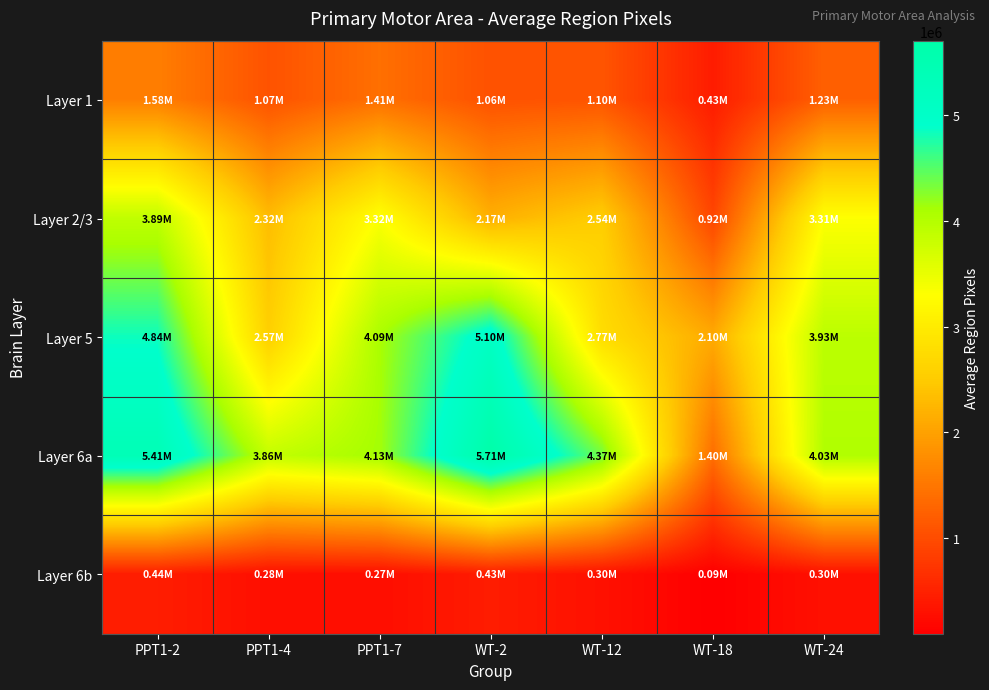

At how many categories does at least one series exceed 2721054?

6